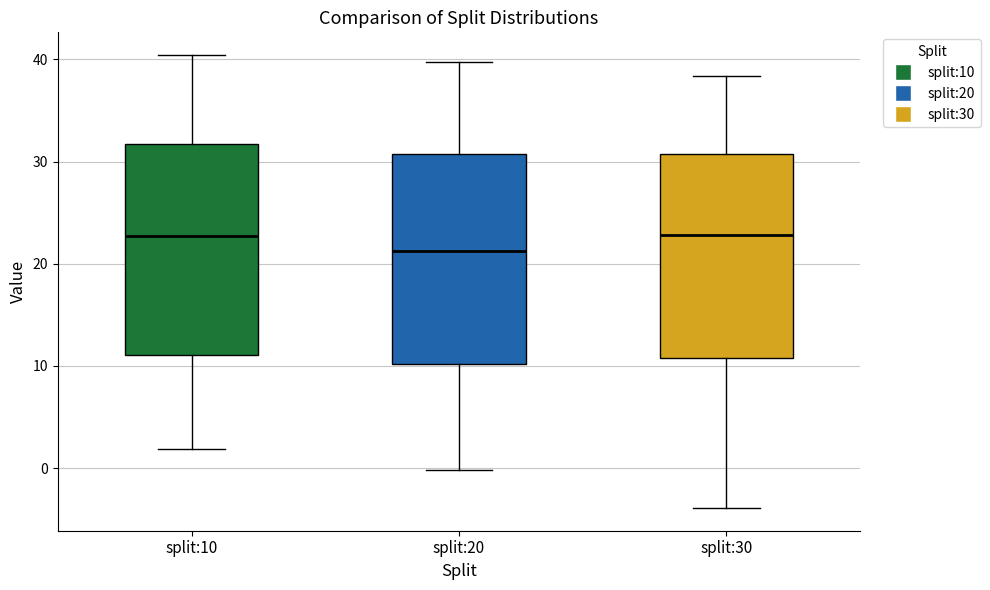

Where does the upper whisker of the box for split:20 end on the y-axis? The values are not printed on the chart, so give them approximately, as read against the axis.

40